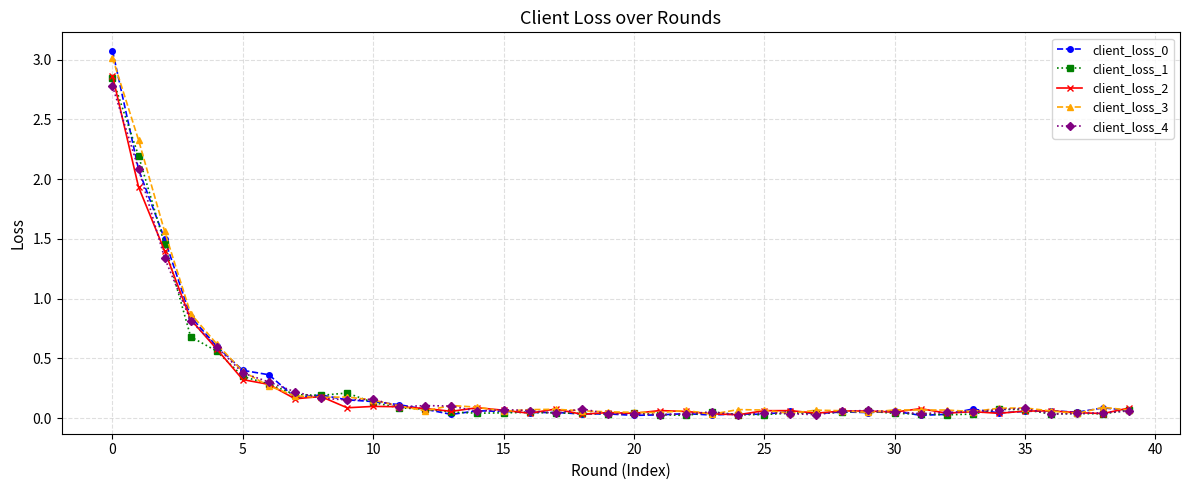

True or false: client_loss_1 has more than 0 interior local peaks.

True